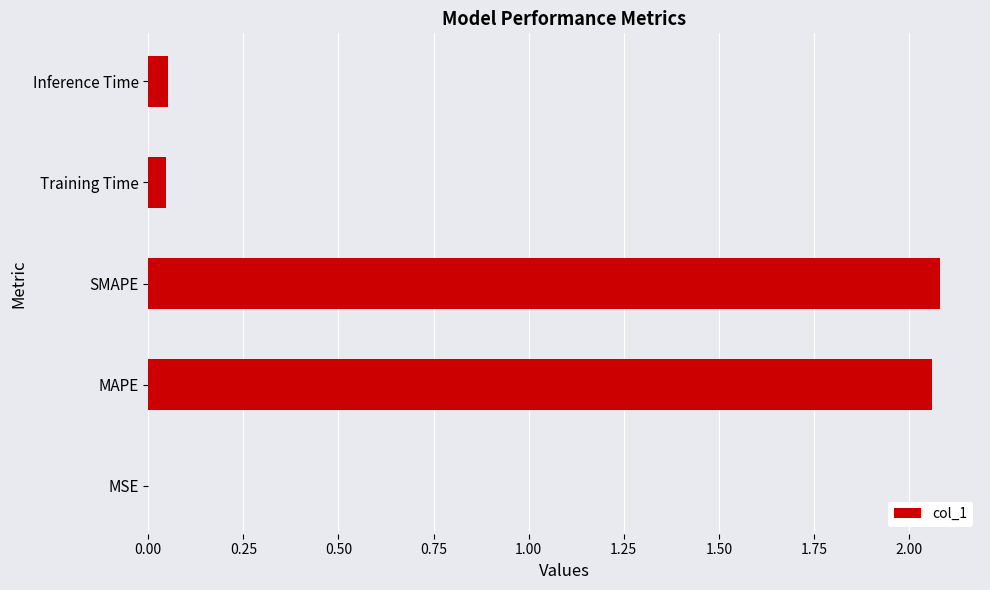

Are the bars grouped side by side (vs. stacked)?

No